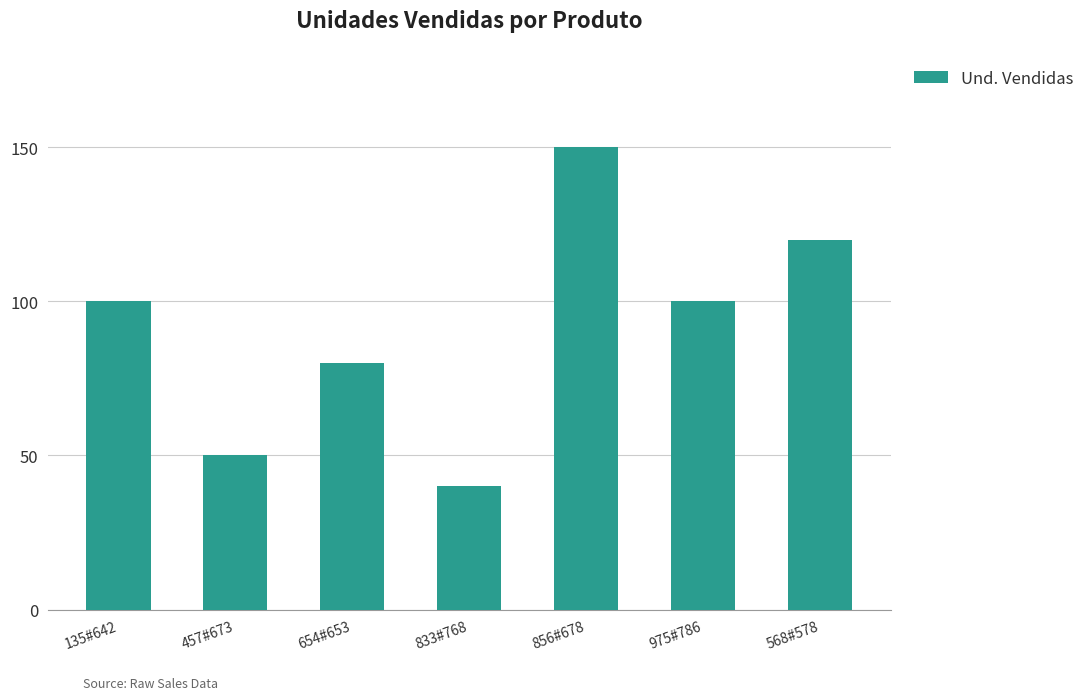

What is the difference between the values at 135#642 and 856#678?

50